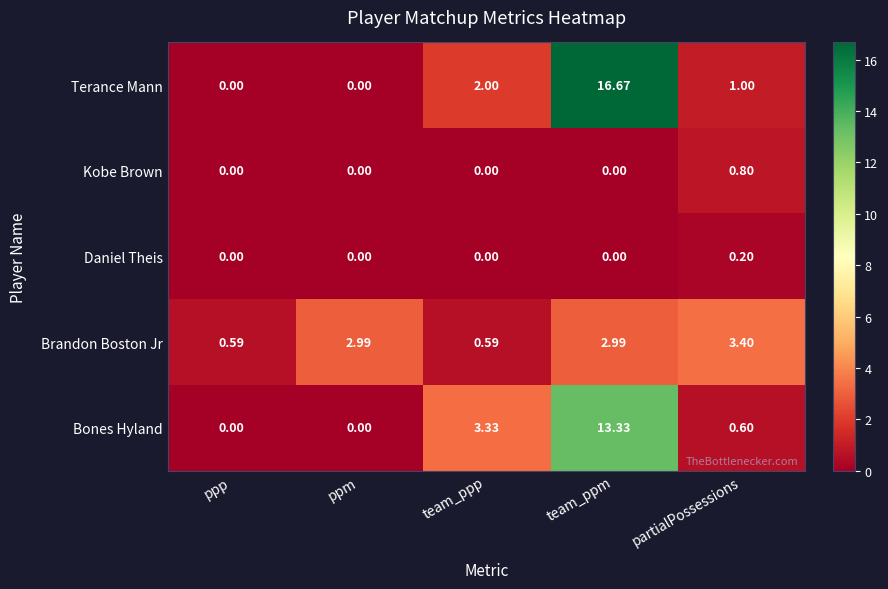

Which series has the largest total across all categories?

Terance Mann